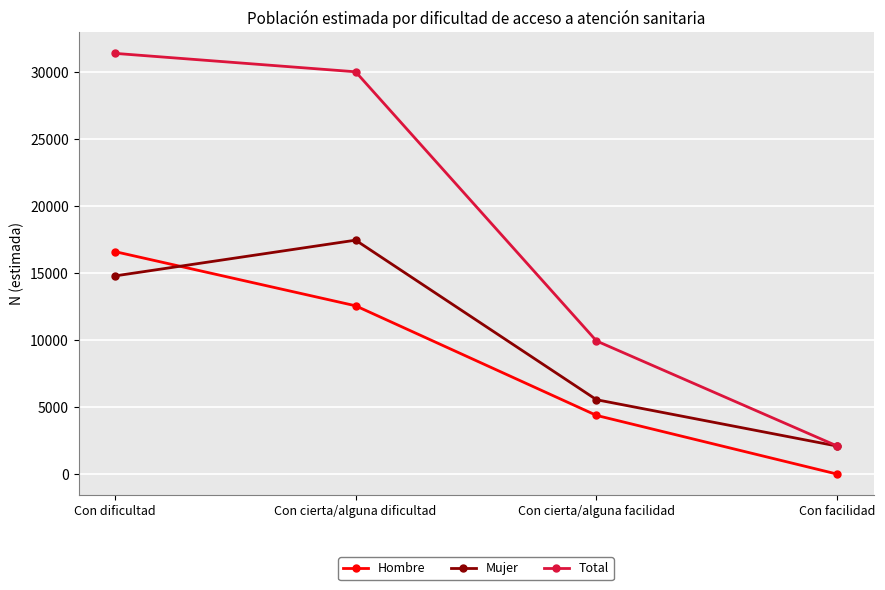

How many values in the Hombre series are below 12557?

2